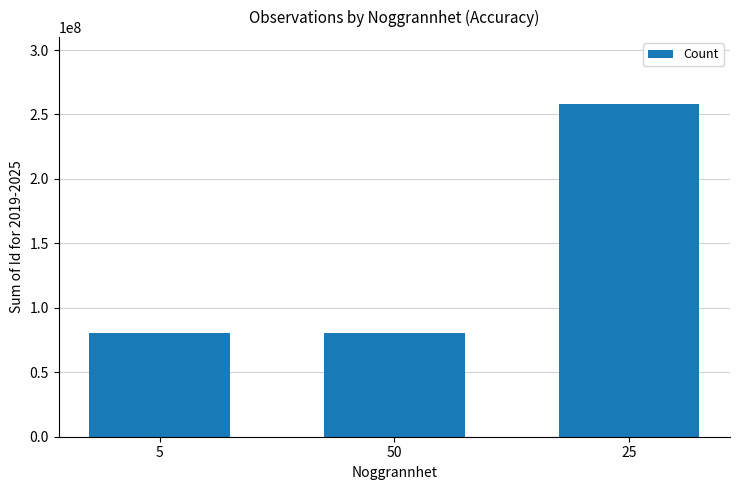

Approximately how many times larger is the value at 25 compared to 5?

3.2